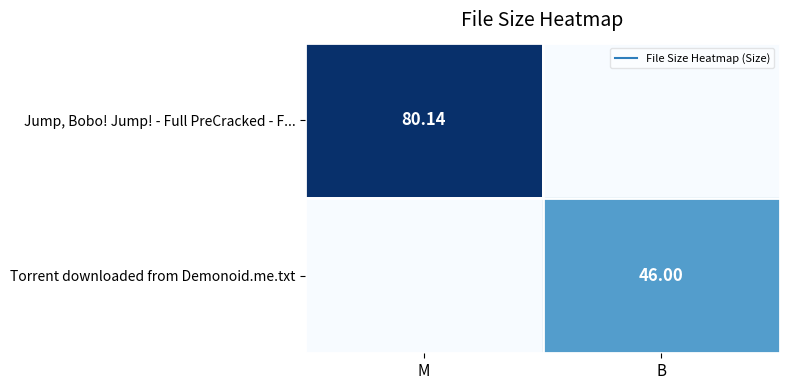

At how many categories does at least one series exceed 50?

1